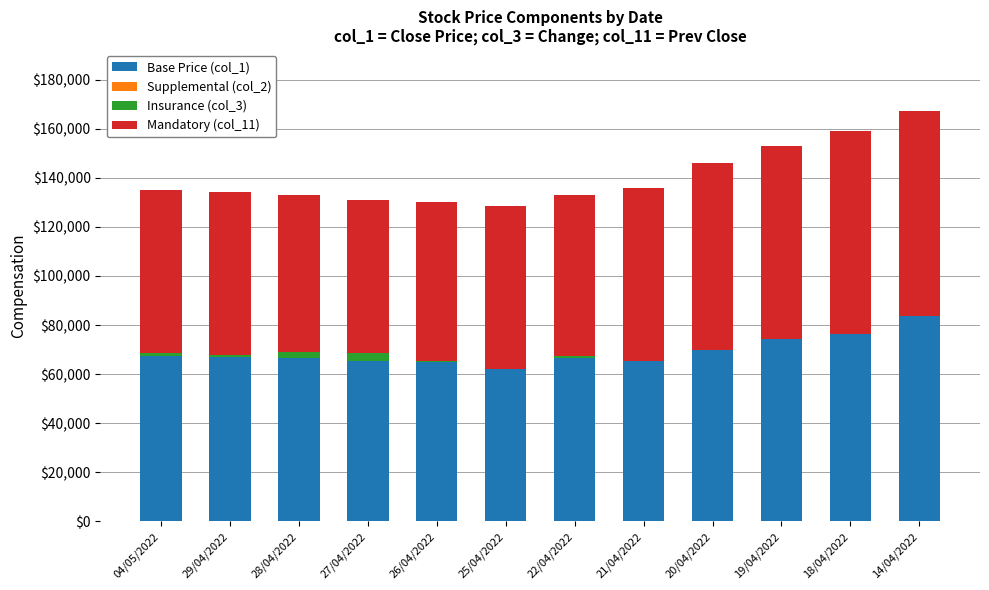

The value of Base Price (col_1) at 26/04/2022 is 22945. True or false?

False